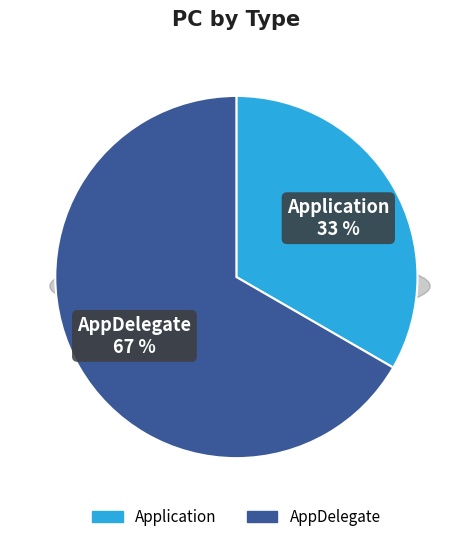

How many segments does this pie chart have?

2